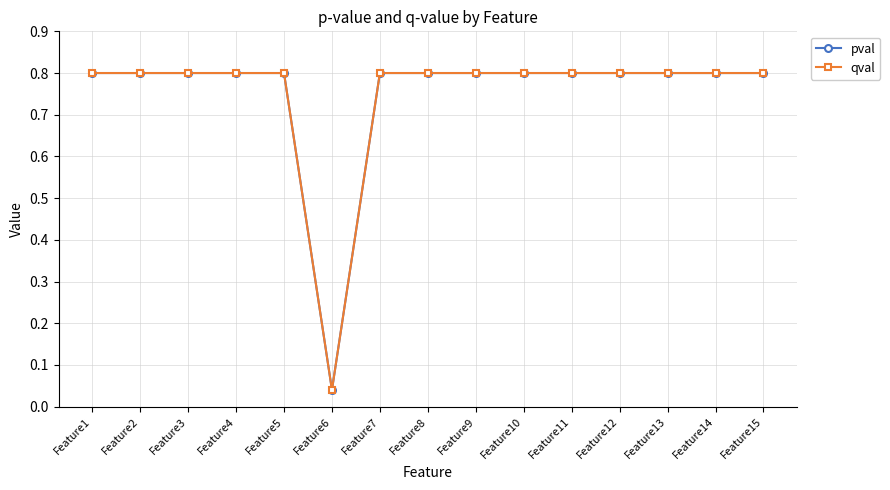

Does the chart have visible grid lines?

Yes